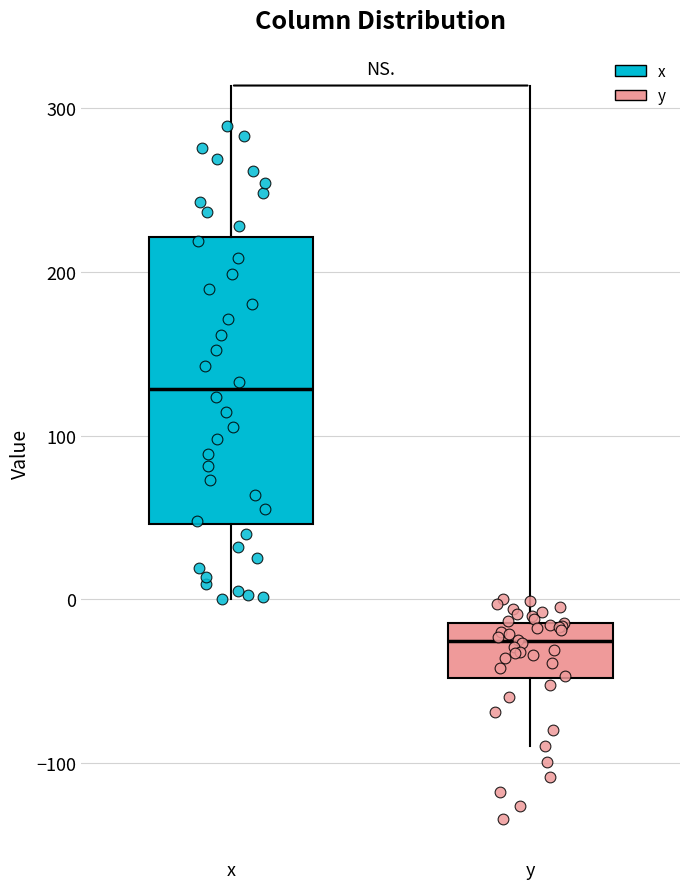

Which box has the lowest median line?

y